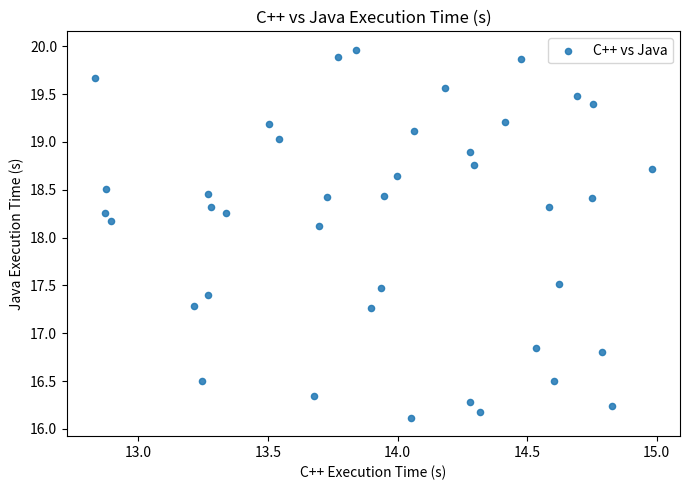

What Y value in the scatter plot is closest to 18?

18.1